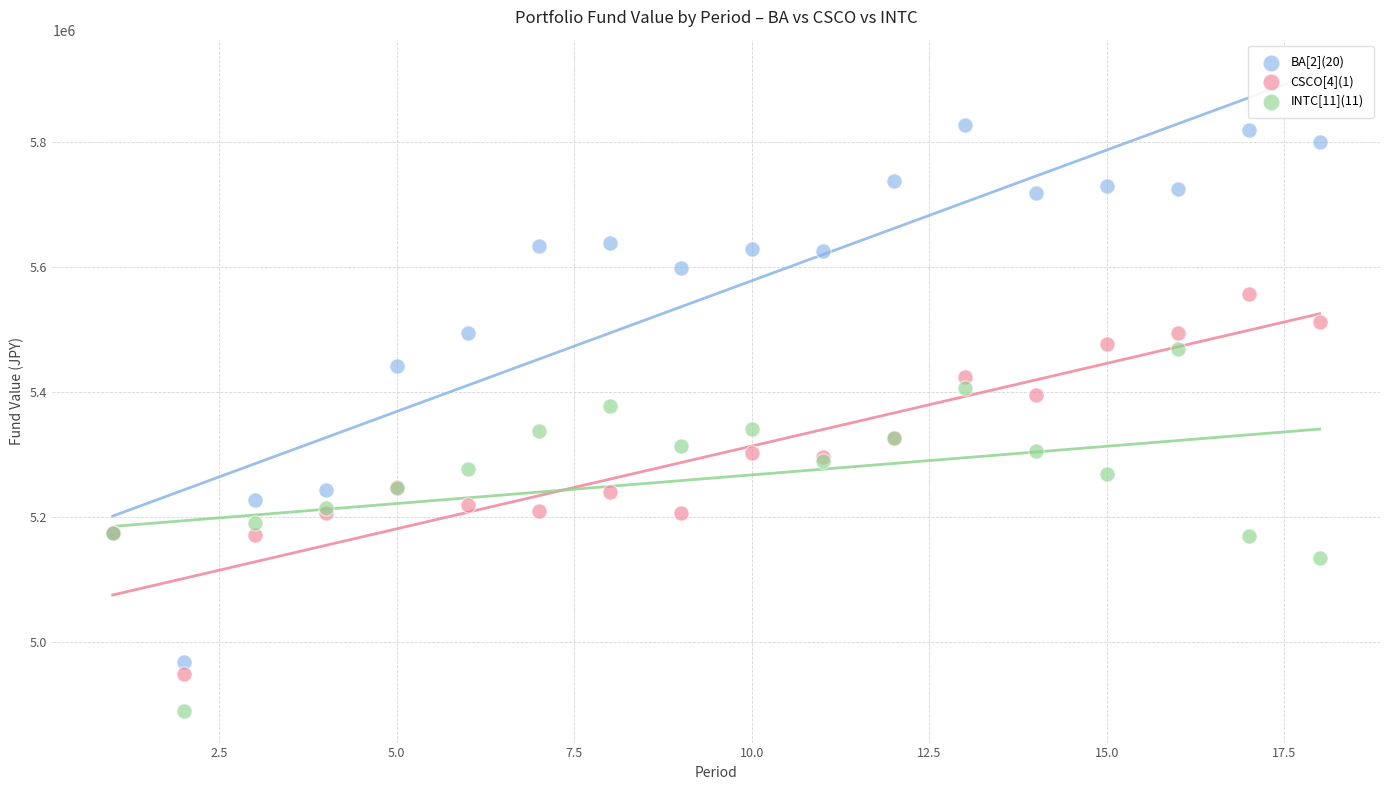

Which series reaches the maximum Y coordinate?

BA[2](20)